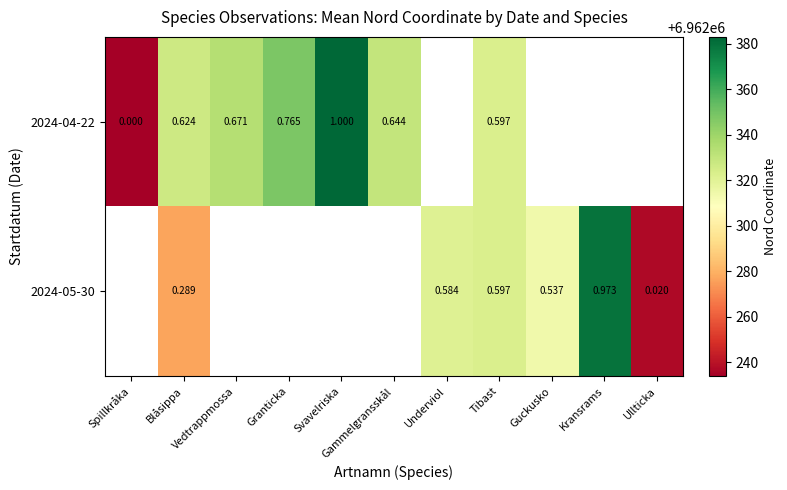

At which category is the sum across all series the highest?

Tibast